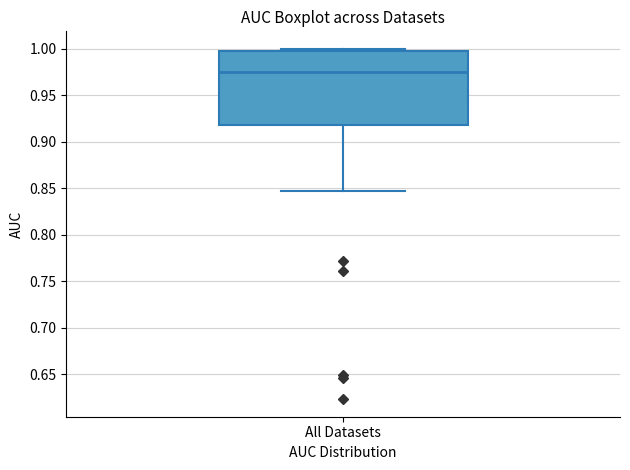

Read this box plot against the y-axis: the position of the median line, the range covered by the box, and the ends of both whiskers. The values are not printed on the chart, so give them approximately, as read against the axis.

median 0.975, box 0.920 to 1.000, whiskers 0.850 to 1.000 (just above the box's upper edge)